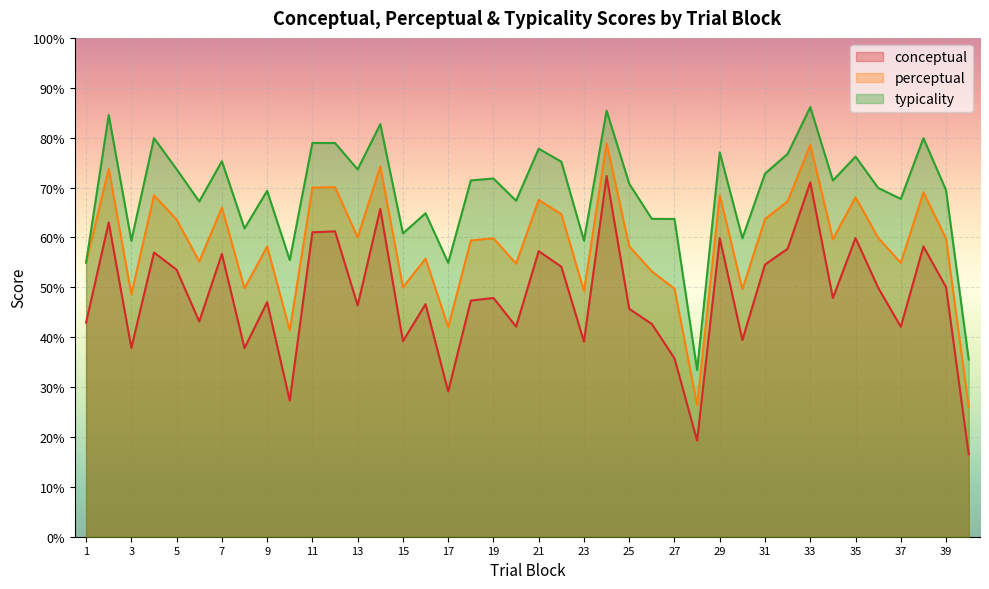

The perceptual series shows 78.6 at 33. True or false?

True